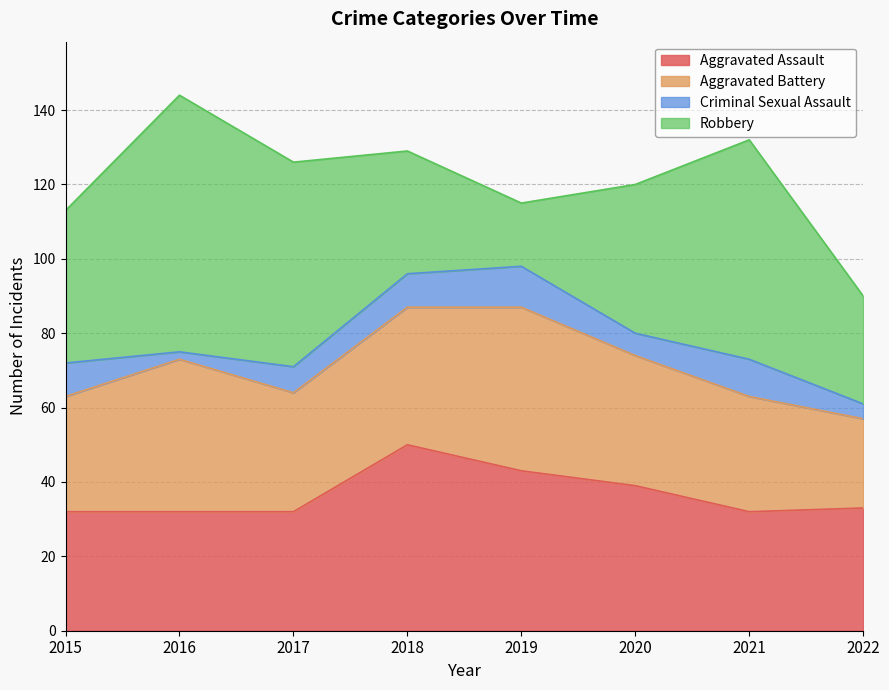

Rank the series at 2020 from lowest to highest value.

Criminal Sexual Assault, Aggravated Battery, Aggravated Assault, Robbery